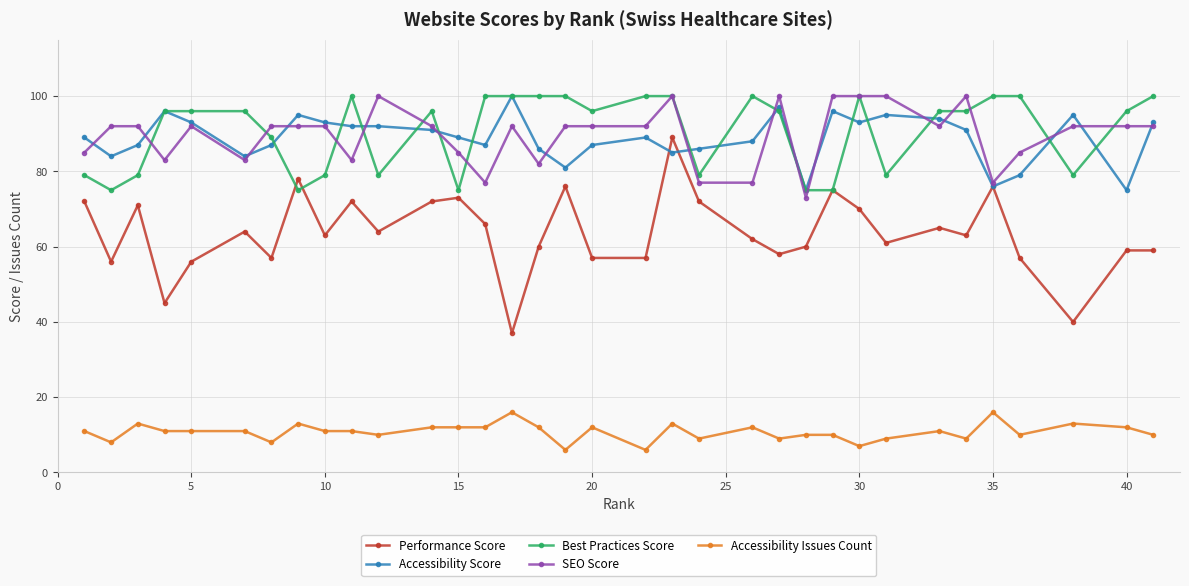

At how many categories does at least one series exceed 25?

34